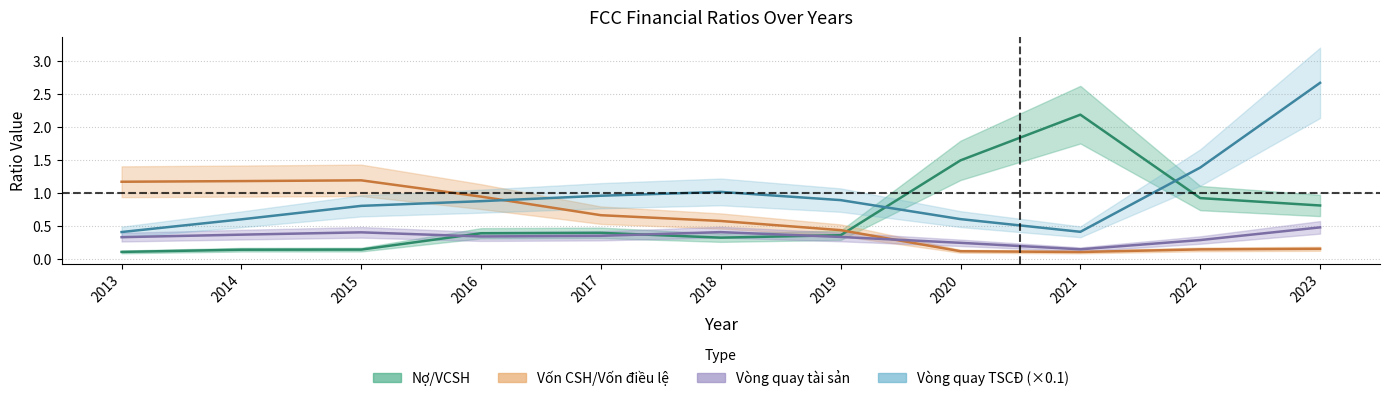

How many interior local peaks does the Vốn CSH/Vốn điều lệ series have?

1